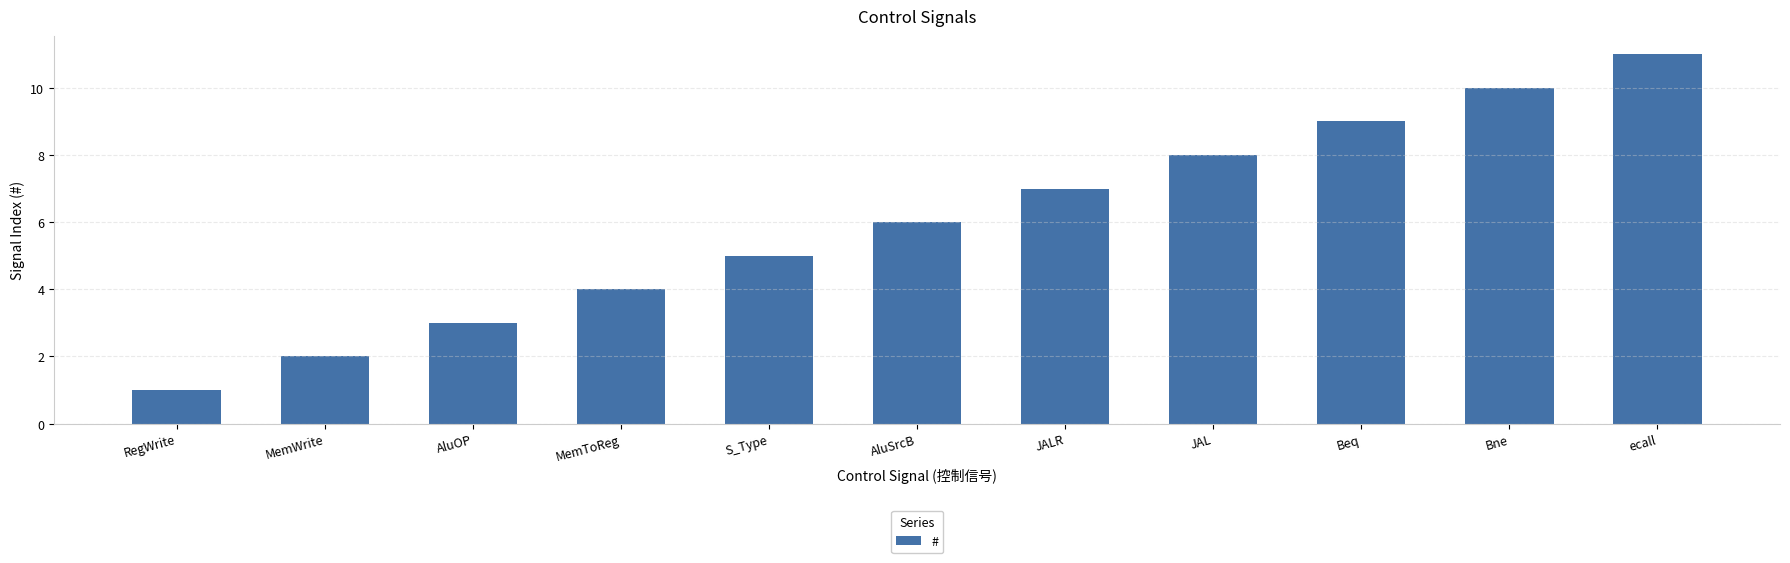

What is the greatest value displayed?

11